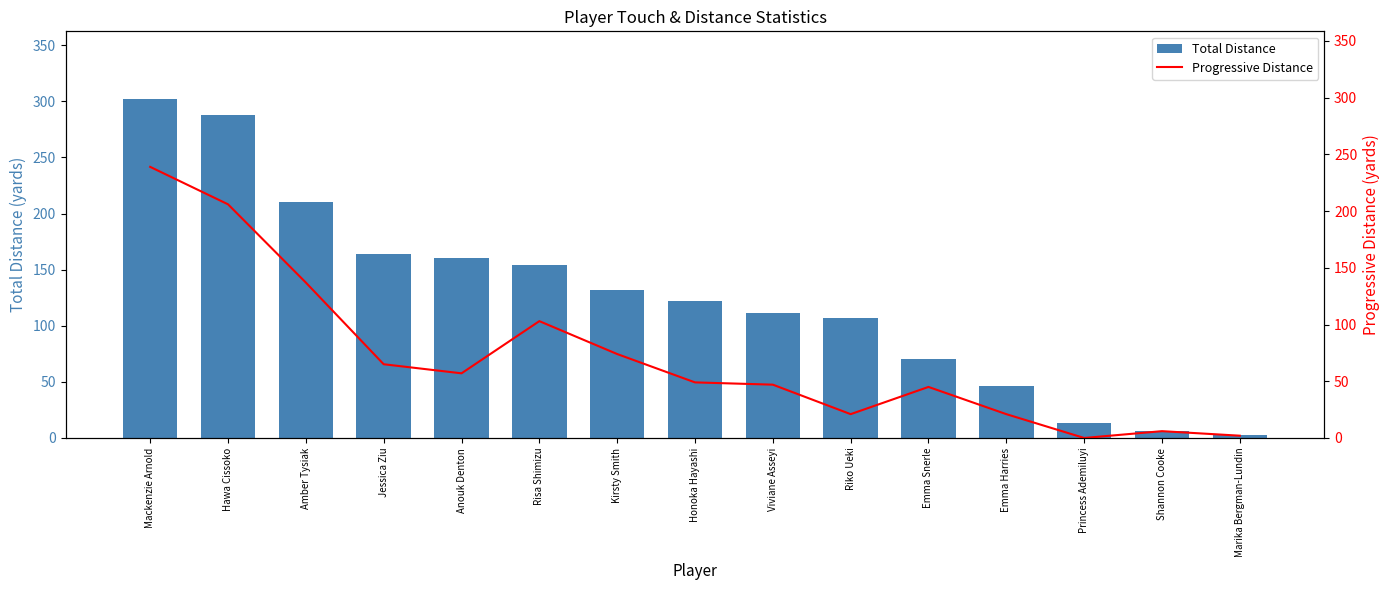

Is the value of TotDist at Shannon Cooke greater than the value of PrgDist at Anouk Denton?

No